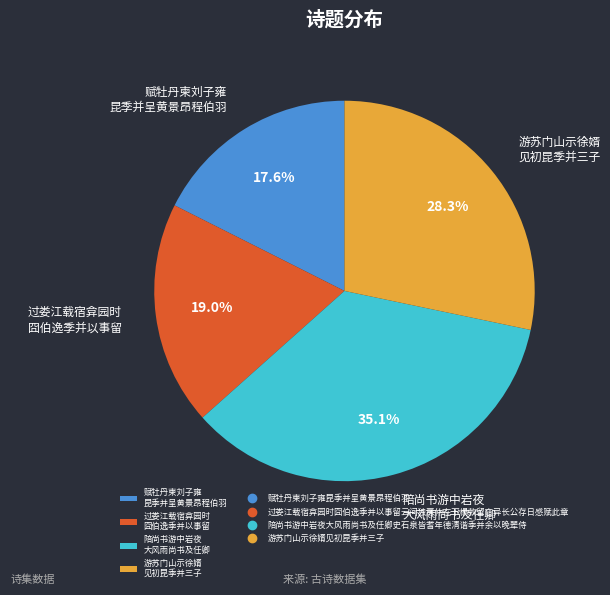

Which category has the biggest portion of the pie?

陪尚书游中岩夜 大风雨尚书及任卿